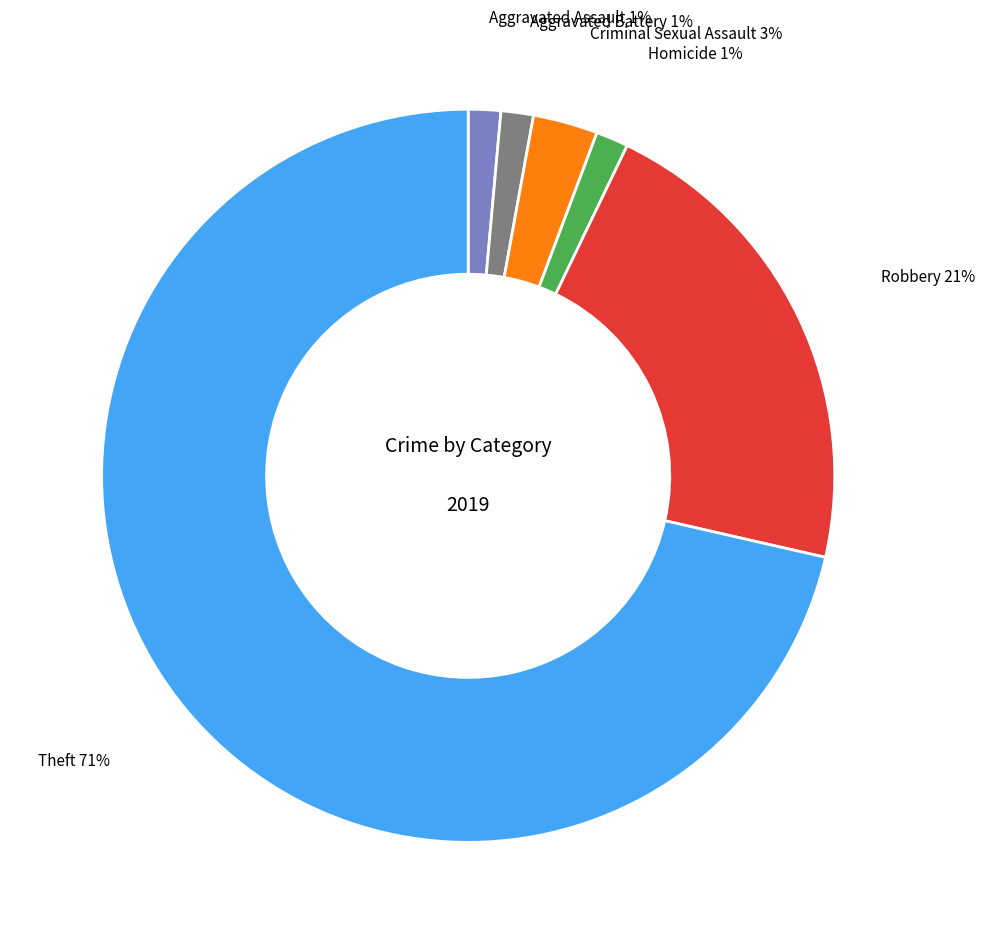

Does Homicide account for over 50% of the chart?

No